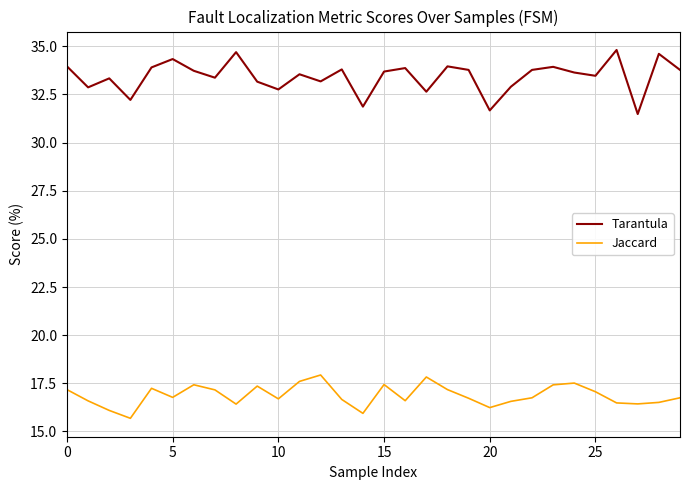

Is this an area chart (filled region under the line)?

No